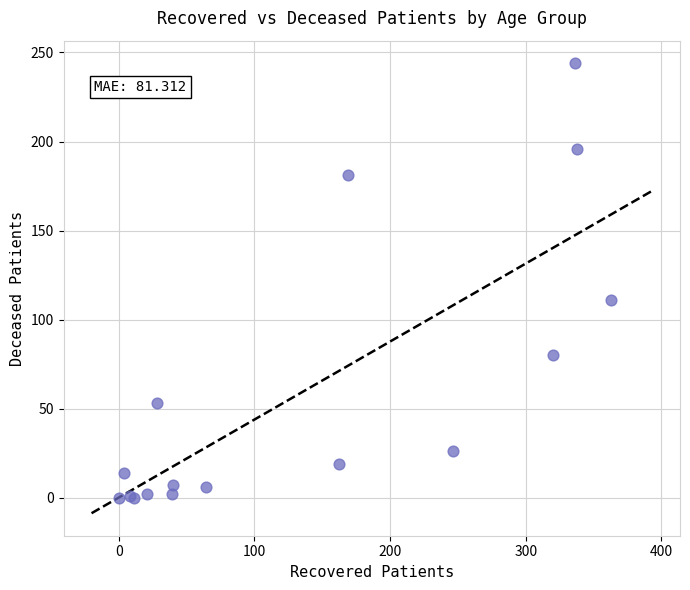

What Y value in the scatter plot is closest to 122?

111